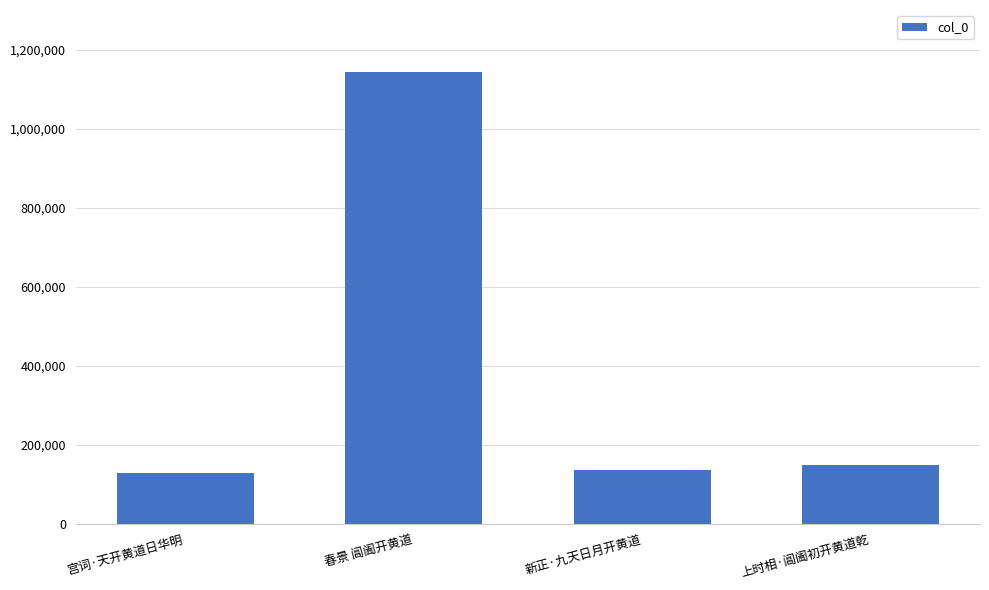

True or false: the data shows 1142862 at 春景 阊阖开黄道.

True